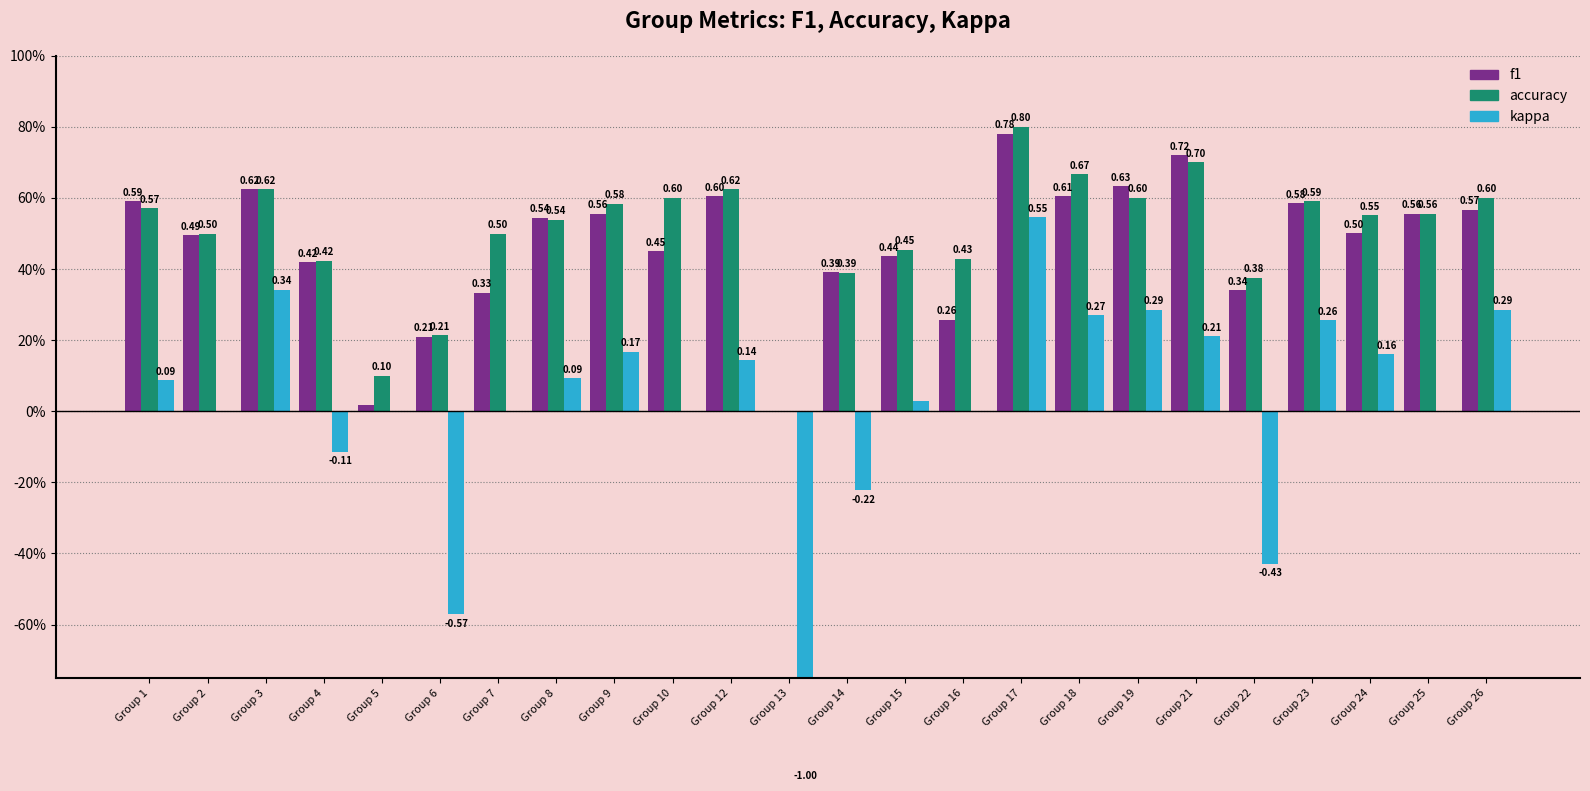

List the series in order of their peak value, highest first.

accuracy, f1, kappa